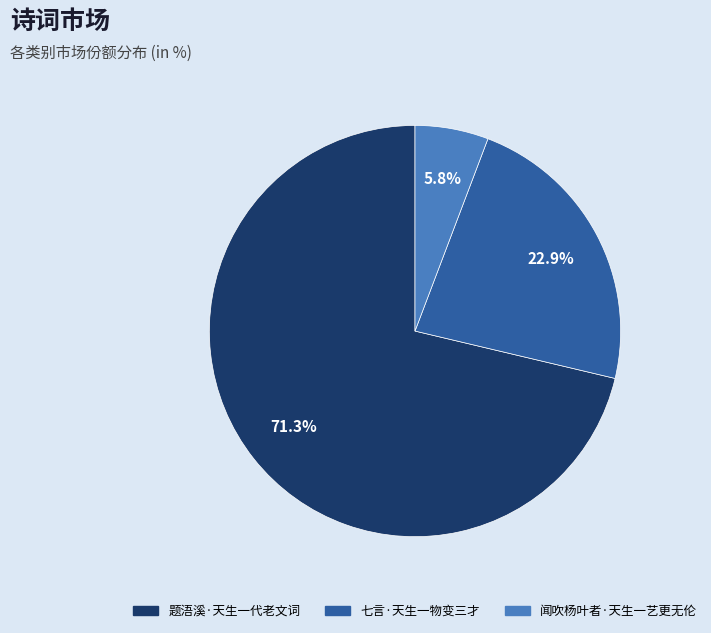

To the nearest percent, what portion does 闻吹杨叶者·天生一艺更无伦 represent?

6%